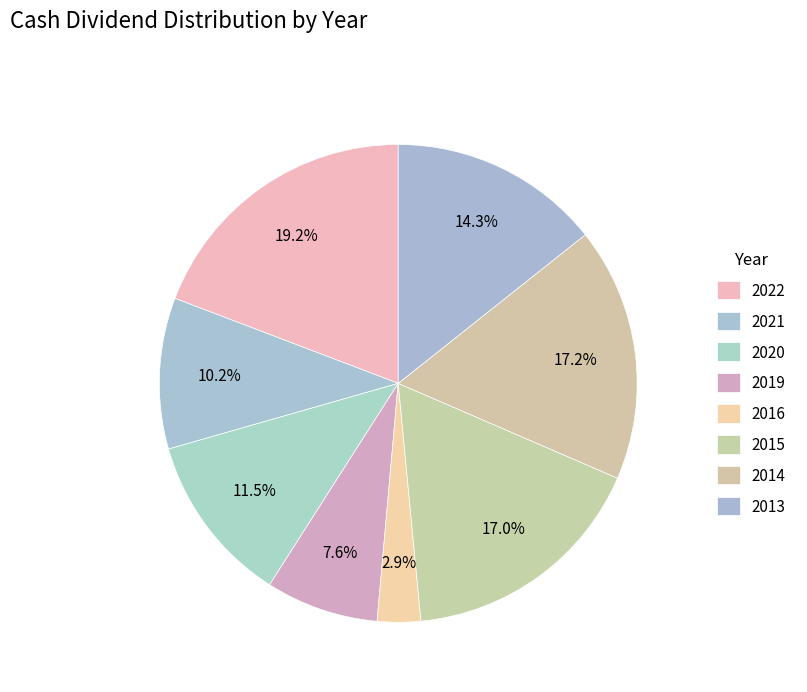

To the nearest percent, what is the average slice percentage?

12%